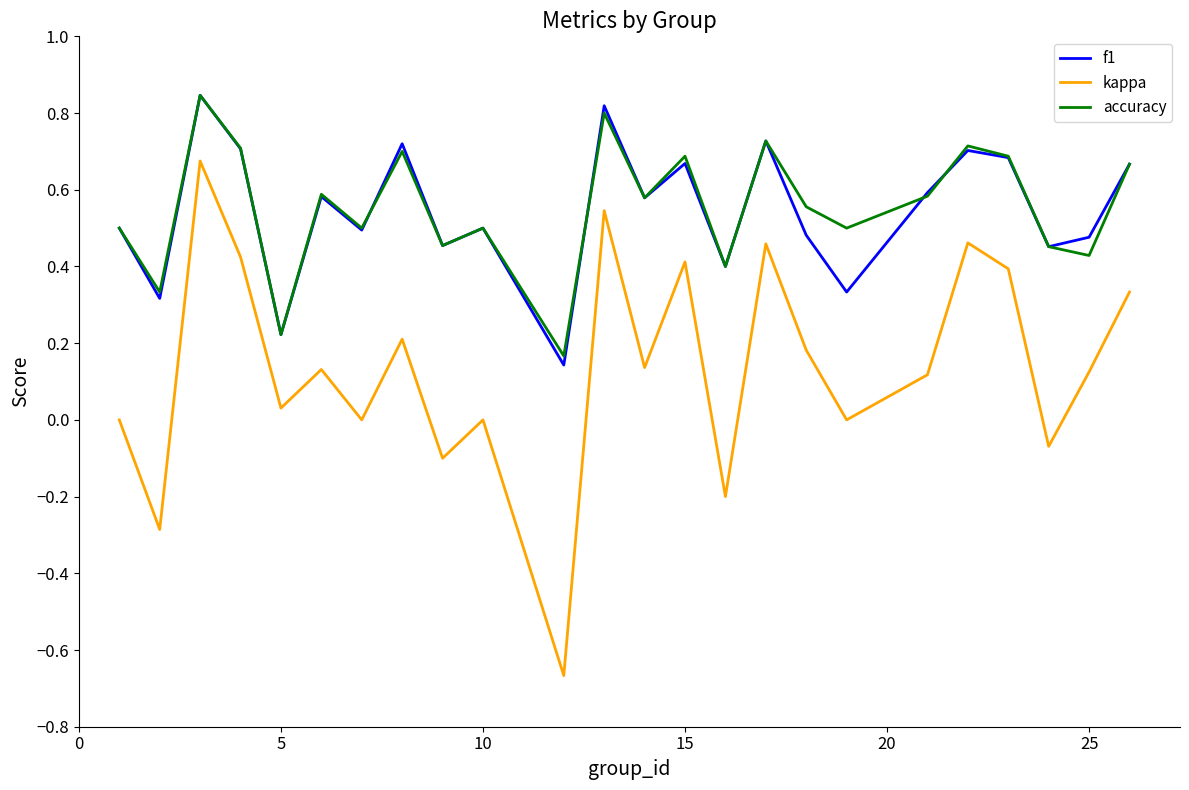

True or false: kappa and f1 cross at least once.

False